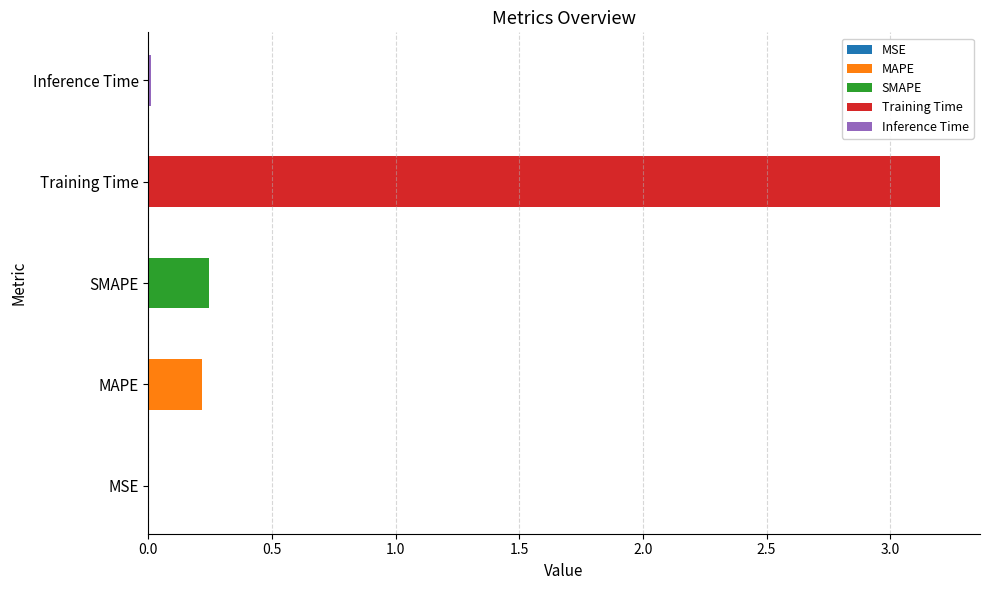

Reading left to right, transcribe all the data shown in this chart.

0.0	0.2	0.2	3.2	0.0